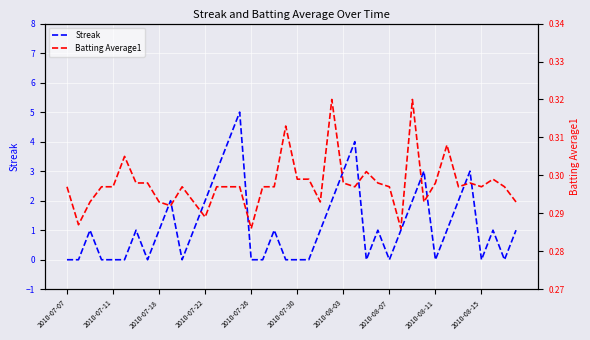

True or false: Streak has a value of 0 at 2010-08-11.

True